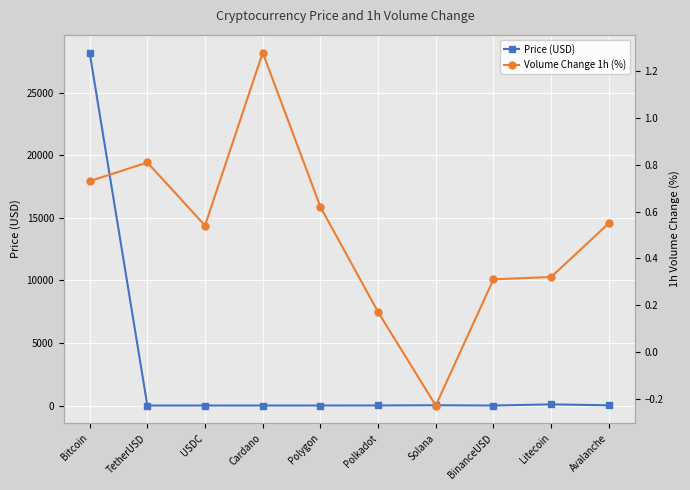

List the labels in order of Volume Change 1h (%) value, smallest first.

Solana, Polkadot, BinanceUSD, Litecoin, USDC, Avalanche, Polygon, Bitcoin, TetherUSD, Cardano